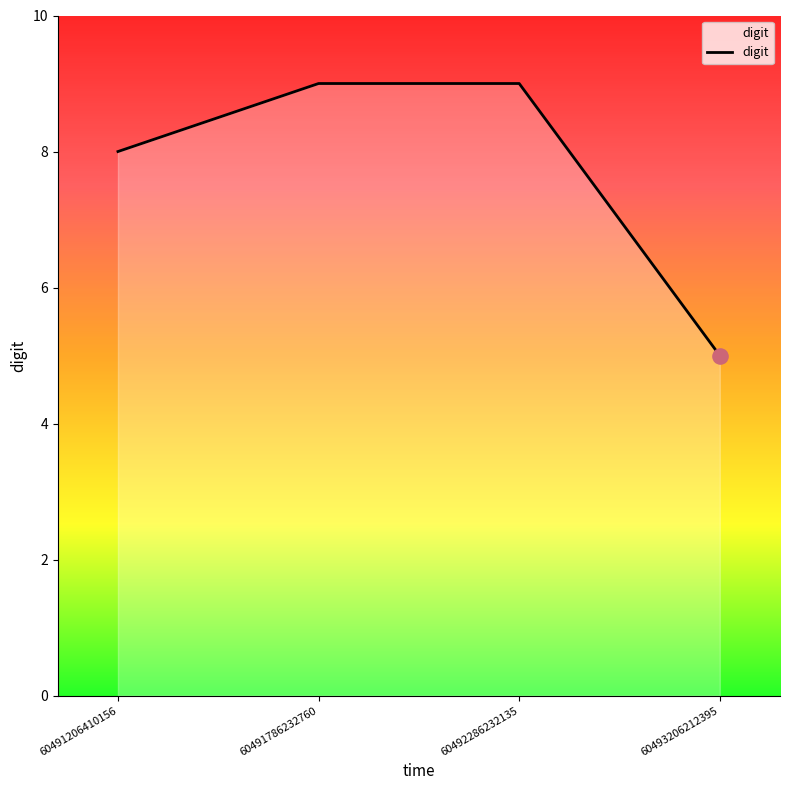

Between 60491786232760 and 60491206410156, which is larger?

60491786232760